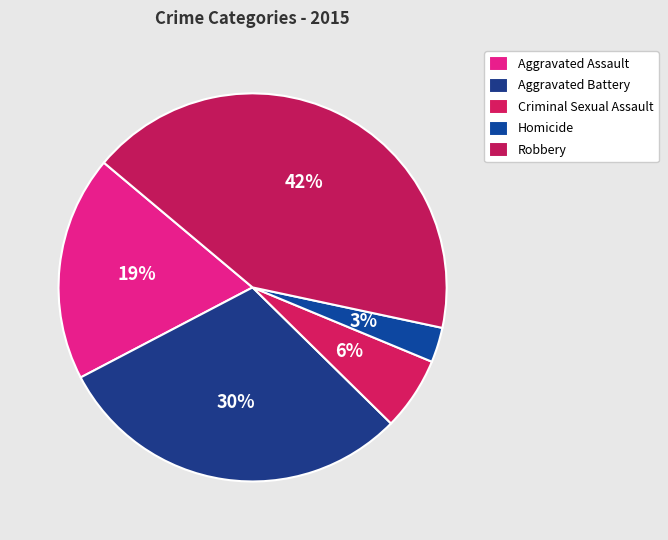

Does any single category account for the majority?

No